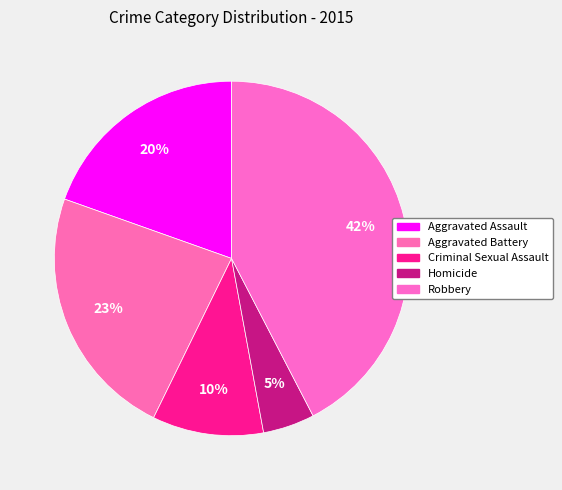

Does Homicide account for over 50% of the chart?

No